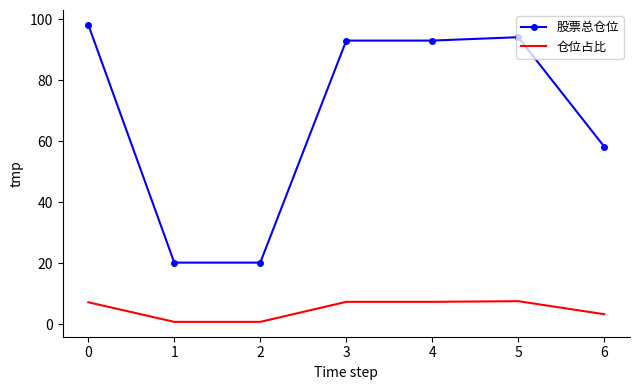

True or false: 股票总仓位 and 仓位占比 intersect in this chart.

False